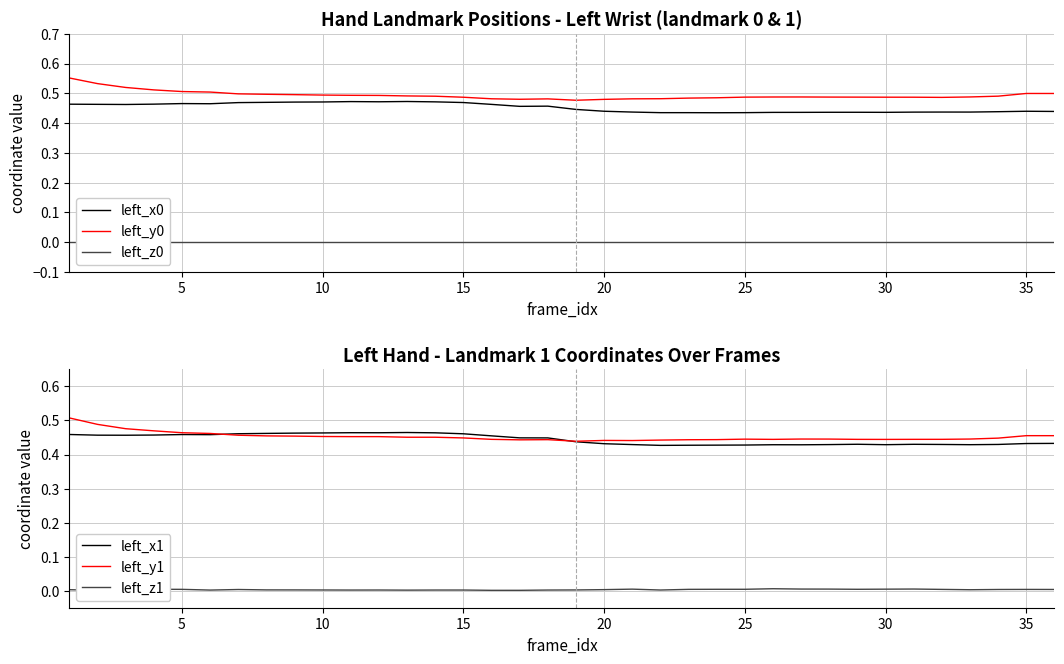

Reading right to left, transcribe all the data shown in this chart.

left_x0: 0.4	0.4	0.4	0.4	0.4	0.4	0.4	0.4	0.4	0.4	0.4	0.4	0.4	0.4	0.4	0.4	0.4	0.4	0.5	0.5	0.5	0.5	0.5	0.5	0.5	0.5	0.5	0.5	0.5	0.5	0.5	0.5	0.5	0.5	0.5	0.5
left_y0: 0.5	0.5	0.5	0.5	0.5	0.5	0.5	0.5	0.5	0.5	0.5	0.5	0.5	0.5	0.5	0.5	0.5	0.5	0.5	0.5	0.5	0.5	0.5	0.5	0.5	0.5	0.5	0.5	0.5	0.5	0.5	0.5	0.5	0.5	0.5	0.6
left_z0: -0.0	0.0	0.0	0.0	0.0	-0.0	-0.0	-0.0	-0.0	-0.0	-0.0	0.0	0.0	-0.0	0.0	-0.0	0.0	0.0	0.0	0.0	0.0	0.0	0.0	0.0	0.0	0.0	0.0	0.0	0.0	-0.0	-0.0	-0.0	-0.0	0.0	0.0	-0.0
left_x1: 0.4	0.4	0.4	0.4	0.4	0.4	0.4	0.4	0.4	0.4	0.4	0.4	0.4	0.4	0.4	0.4	0.4	0.4	0.4	0.4	0.5	0.5	0.5	0.5	0.5	0.5	0.5	0.5	0.5	0.5	0.5	0.5	0.5	0.5	0.5	0.5
left_y1: 0.5	0.5	0.4	0.4	0.4	0.4	0.4	0.4	0.4	0.4	0.4	0.4	0.4	0.4	0.4	0.4	0.4	0.4	0.4	0.4	0.4	0.4	0.5	0.5	0.5	0.5	0.5	0.5	0.5	0.5	0.5	0.5	0.5	0.5	0.5	0.5
left_z1: 0.0	0.0	0.0	0.0	0.0	0.0	0.0	0.0	0.0	0.0	0.0	0.0	0.0	0.0	0.0	0.0	0.0	0.0	0.0	0.0	0.0	0.0	0.0	0.0	0.0	0.0	0.0	0.0	0.0	0.0	0.0	0.0	0.0	0.0	0.0	0.0